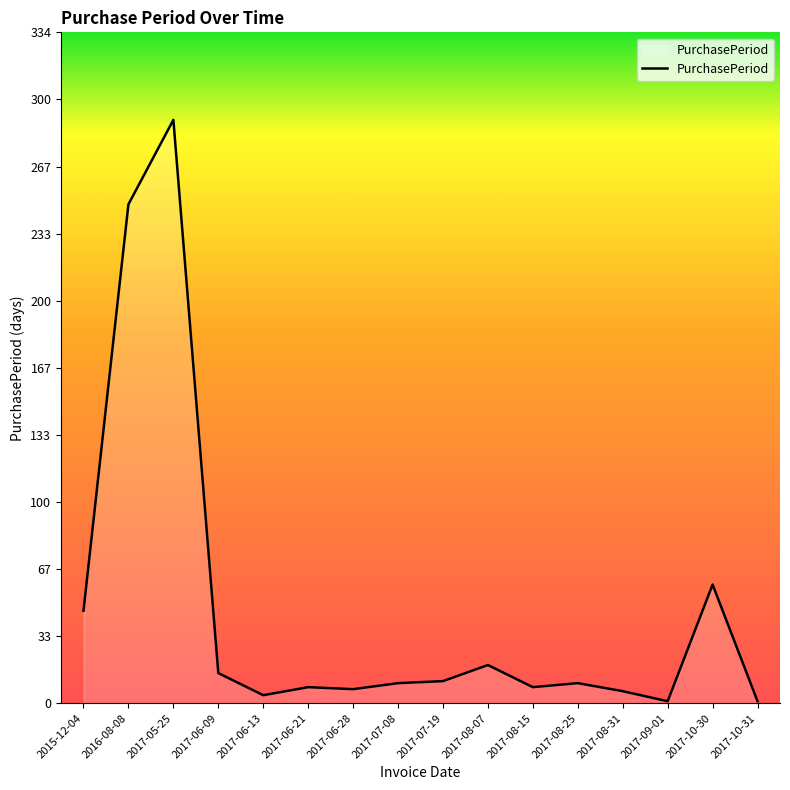

What position from the right is 2016-08-08?

15